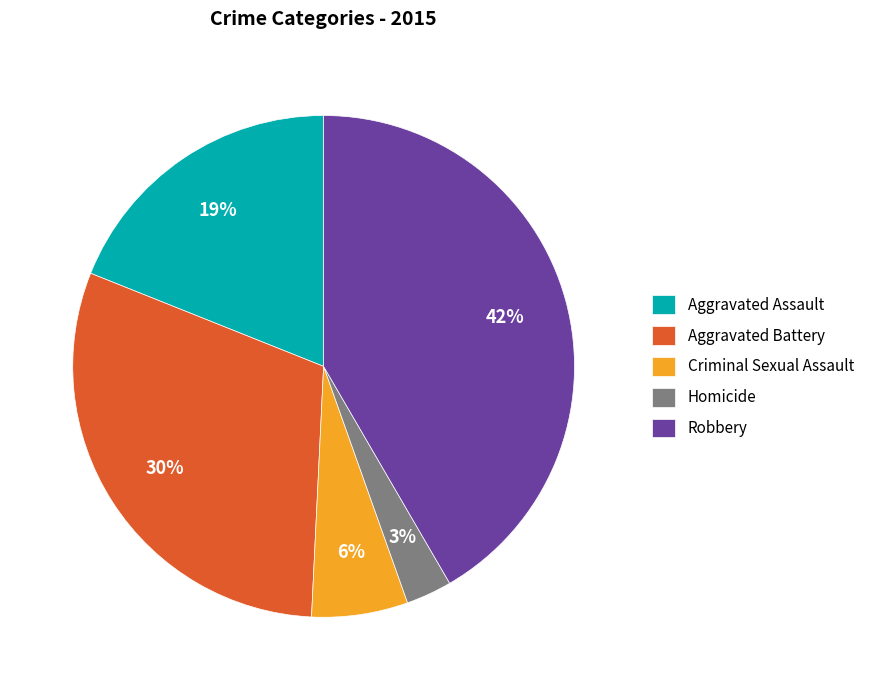

True or false: Robbery accounts for 50% of the total.

False